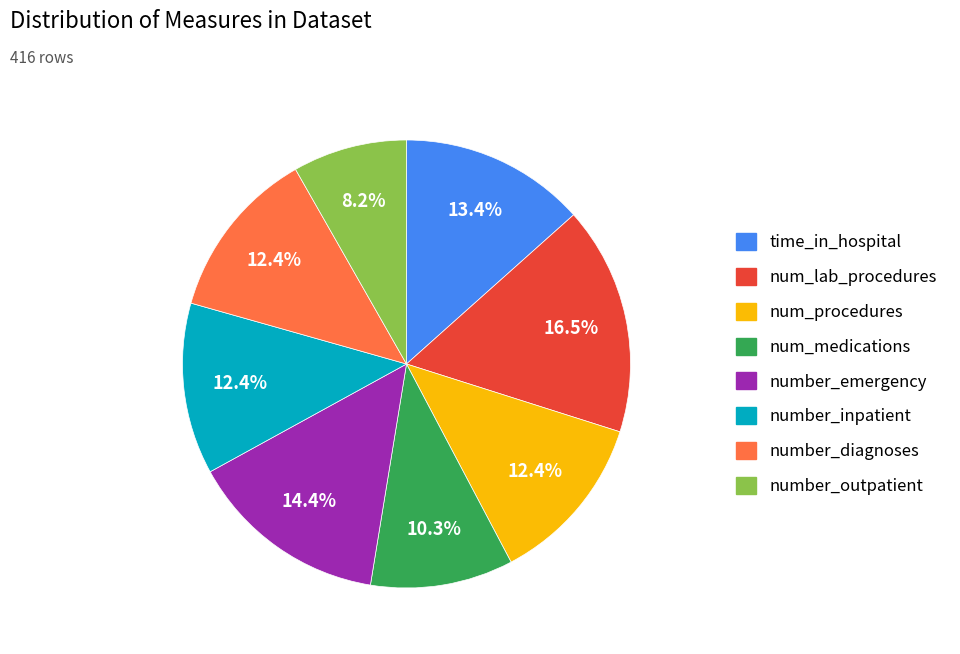

Do number_inpatient and time_in_hospital together represent more than half of the pie?

No